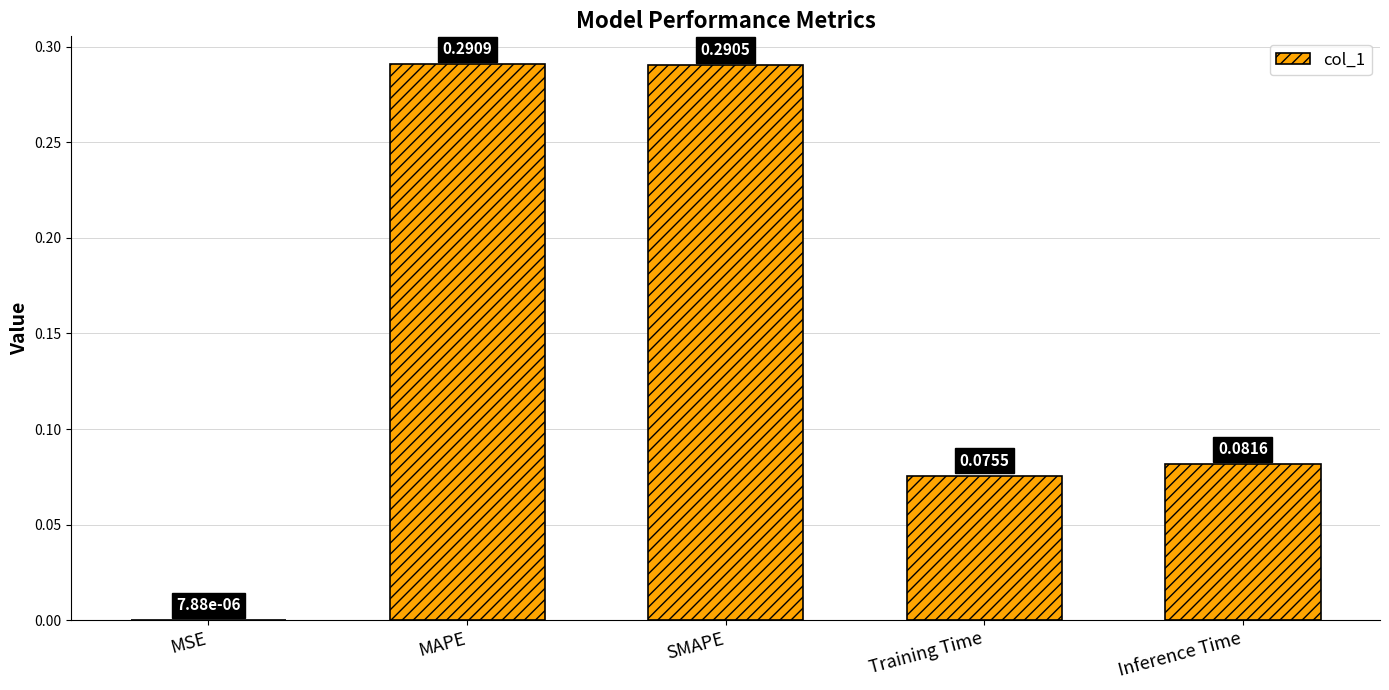

What is the sum of the values at Inference Time and MAPE?

0.4